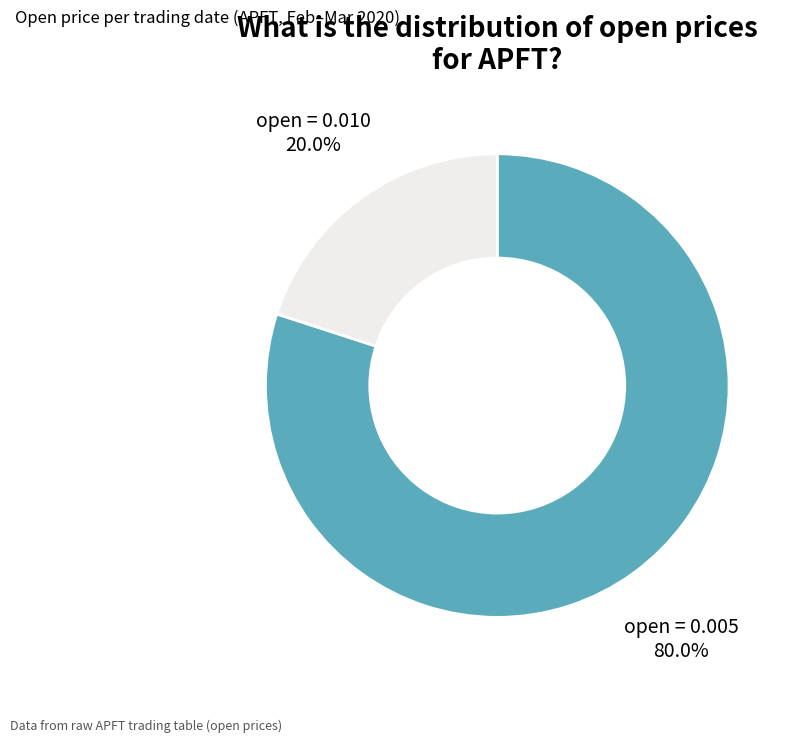

Does any single category account for the majority?

Yes